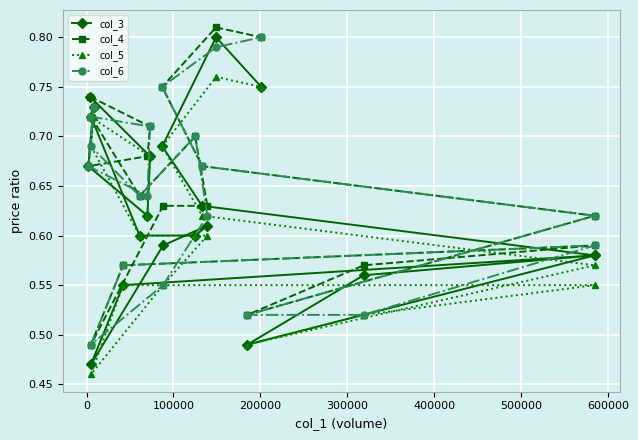

Is it true that col_3 equals 0.3 at 100000?

False